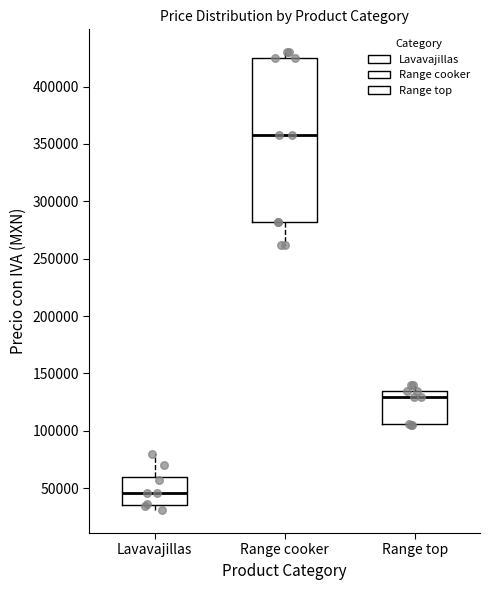

Where is the lower edge of the box for Lavavajillas on the y-axis? The values are not printed on the chart, so give them approximately, as read against the axis.

35000